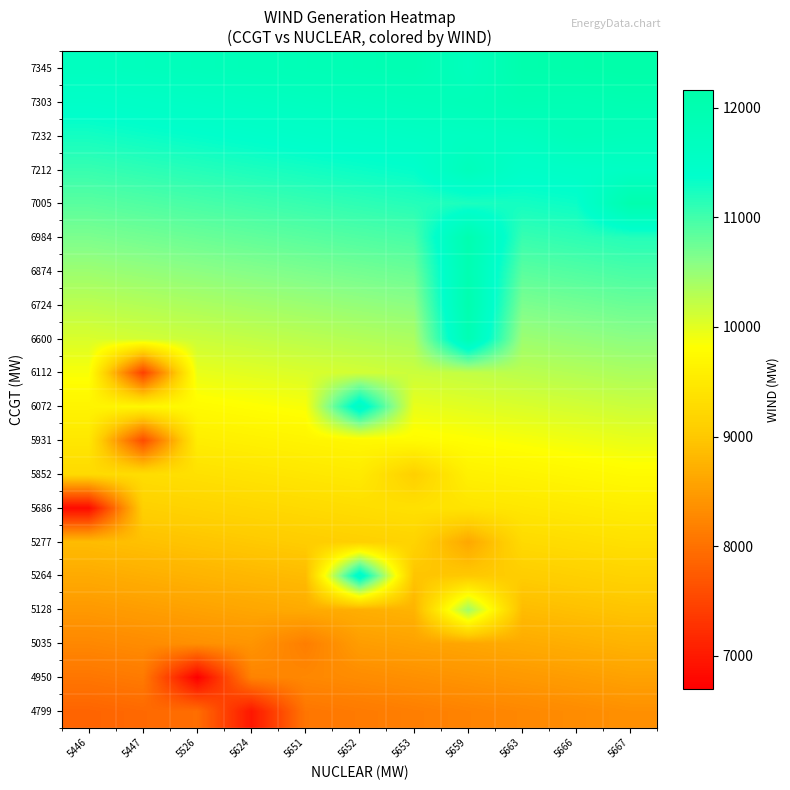

What is the spread (max minus min) of values at 5659?

3818.2